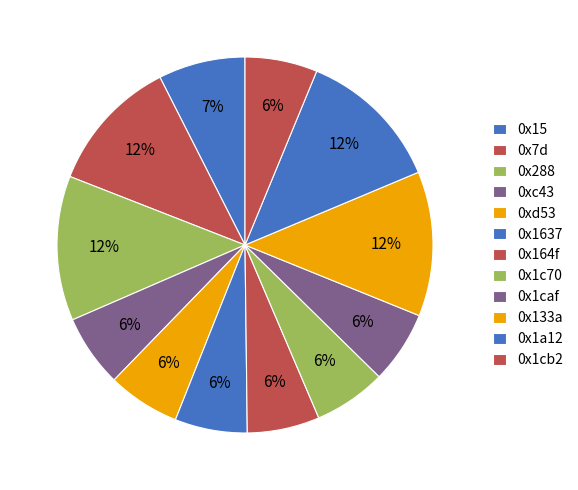

To the nearest percent, what percentage of the pie is 0x133a?

12%